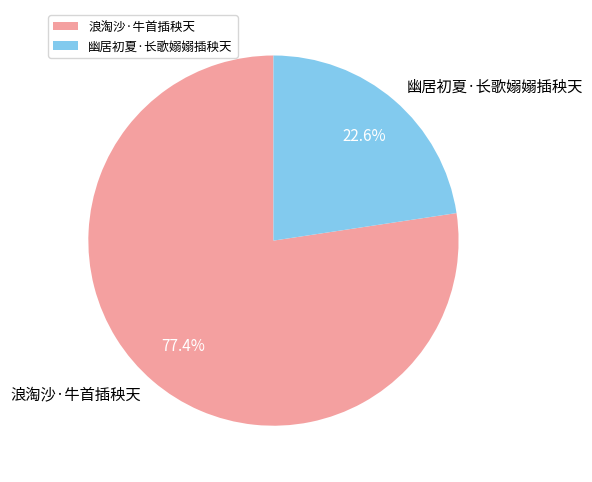

To the nearest percent, what is the average slice percentage?

50%